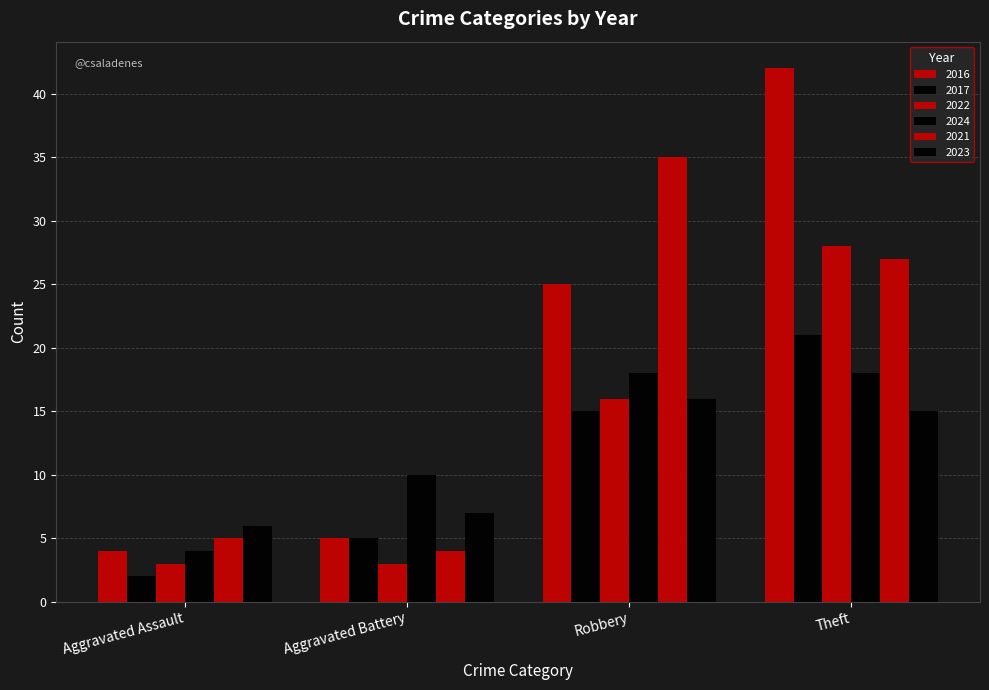

Where does the 2022 series first go above 16?

Theft